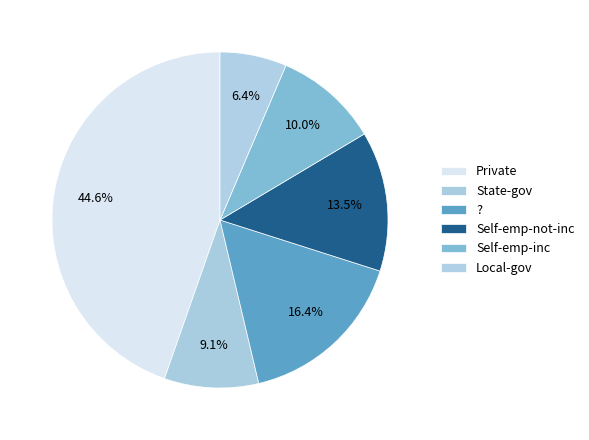

To the nearest percent, what portion does Self-emp-inc represent?

10%